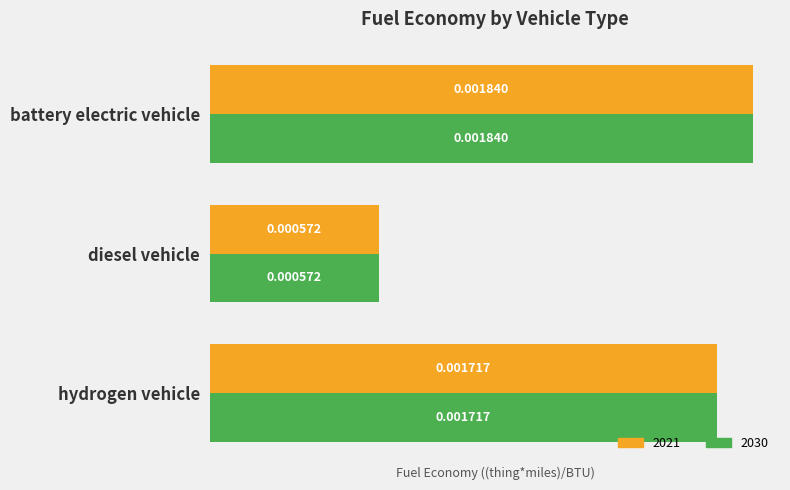

At which label is 2021 closest to 0?

diesel vehicle